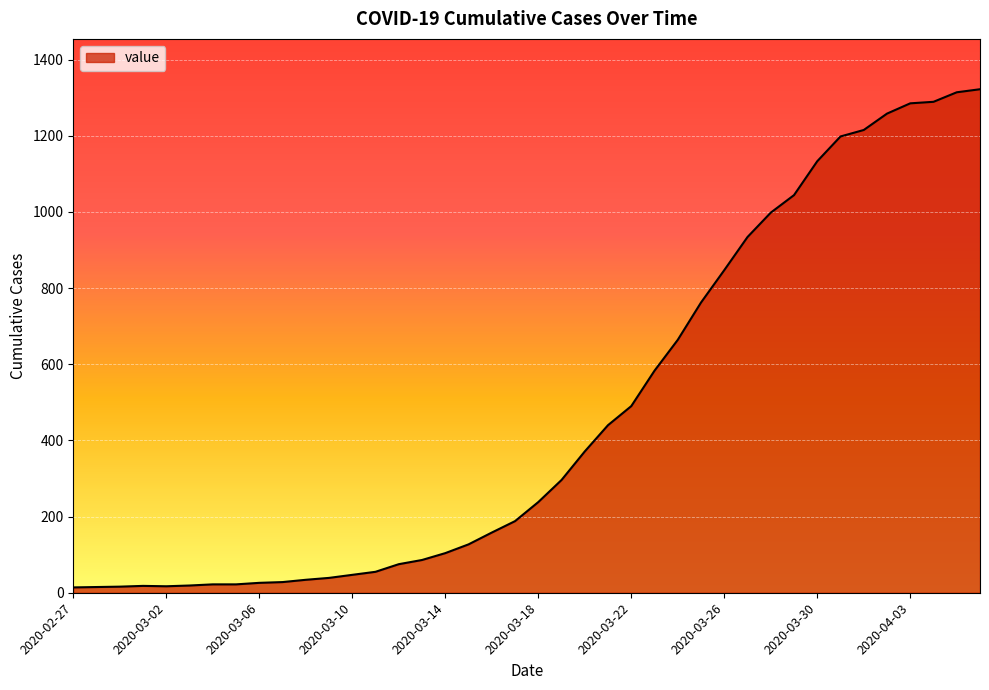

What is the maximum value shown in the chart?

1322